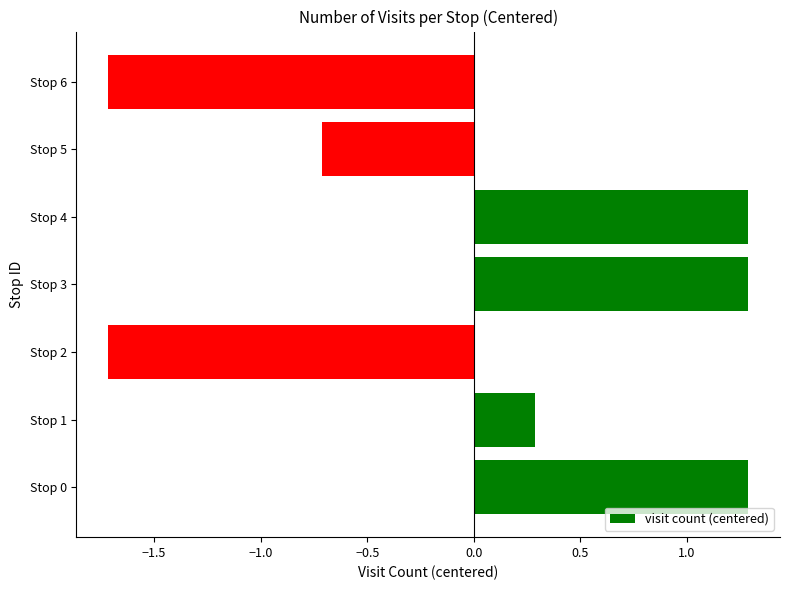

What is the difference between the maximum and minimum values?

3.0